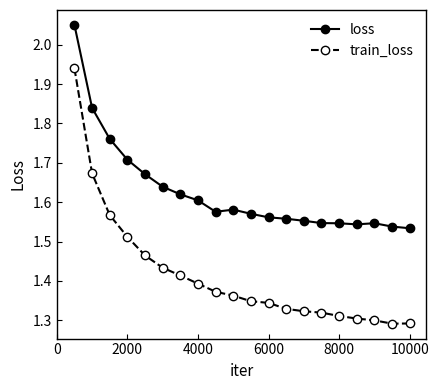

List the series in order of their overall mean, highest first.

loss, train_loss